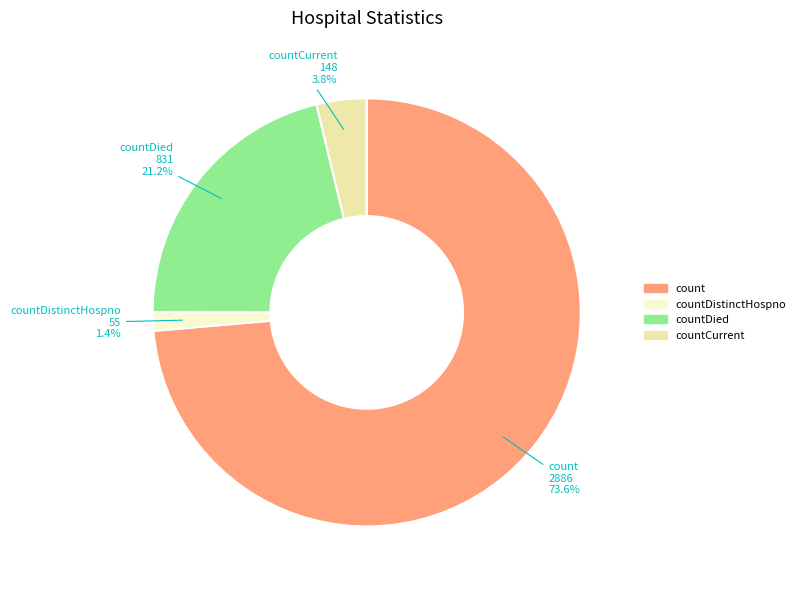

Is there any slice that represents more than half of the pie?

Yes